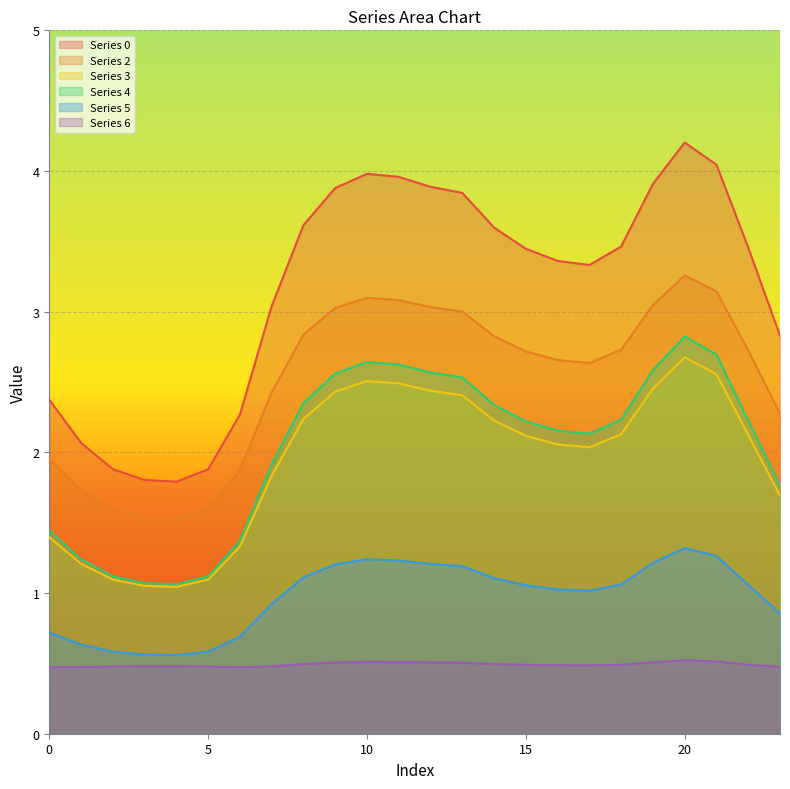

Reading right to left, list all the values displayed in this chart.

0: 2.8	3.5	4.0	4.2	3.9	3.5	3.3	3.4	3.4	3.6	3.8	3.9	4.0	4.0	3.9	3.6	3.0	2.3	1.9	1.8	1.8	1.9	2.1	2.4
2: 2.3	2.7	3.1	3.3	3.0	2.7	2.6	2.7	2.7	2.8	3.0	3.0	3.1	3.1	3.0	2.8	2.4	1.9	1.6	1.5	1.5	1.6	1.7	2.0
3: 1.7	2.1	2.6	2.7	2.5	2.1	2.0	2.1	2.1	2.2	2.4	2.4	2.5	2.5	2.4	2.2	1.8	1.3	1.1	1.0	1.1	1.1	1.2	1.4
4: 1.8	2.2	2.7	2.8	2.6	2.2	2.1	2.2	2.2	2.3	2.5	2.6	2.6	2.6	2.6	2.4	1.9	1.4	1.1	1.1	1.1	1.1	1.2	1.4
5: 0.9	1.1	1.3	1.3	1.2	1.1	1.0	1.0	1.1	1.1	1.2	1.2	1.2	1.2	1.2	1.1	0.9	0.7	0.6	0.6	0.6	0.6	0.6	0.7
6: 0.5	0.5	0.5	0.5	0.5	0.5	0.5	0.5	0.5	0.5	0.5	0.5	0.5	0.5	0.5	0.5	0.5	0.5	0.5	0.5	0.5	0.5	0.5	0.5